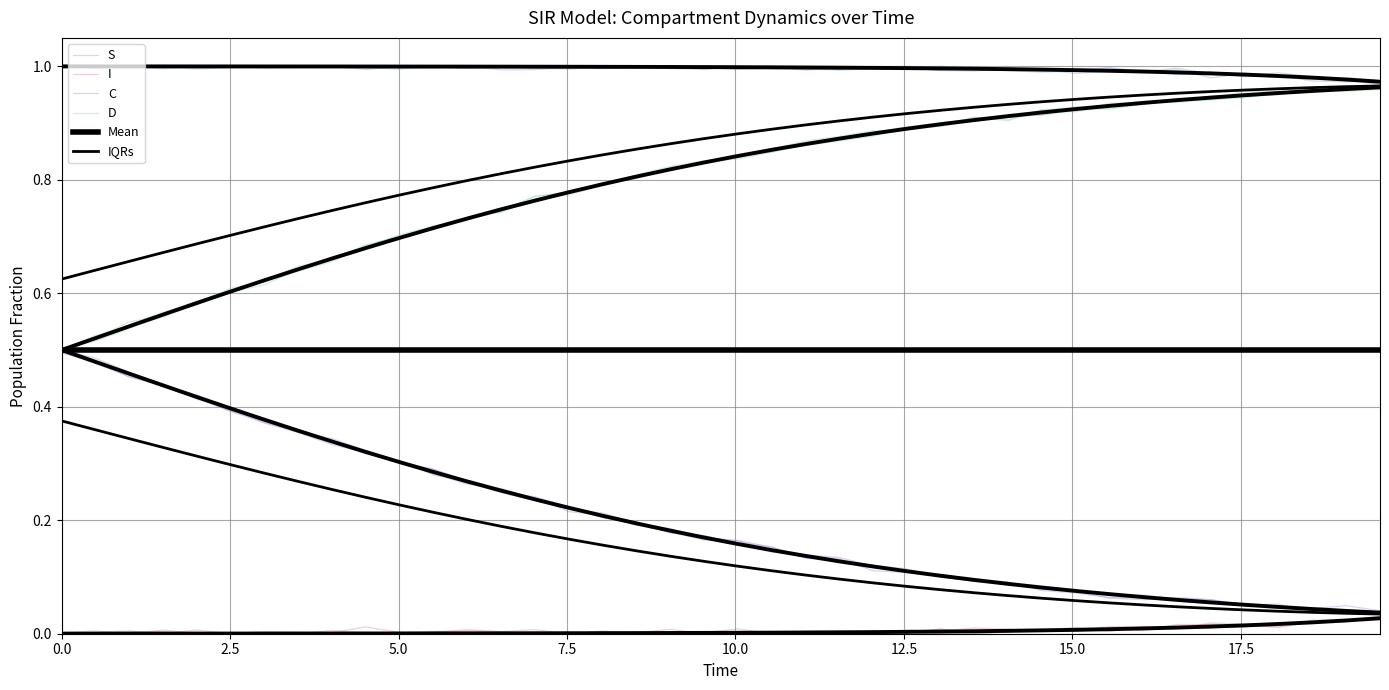

What is the spread (max minus min) of values at 7.5?

1.0